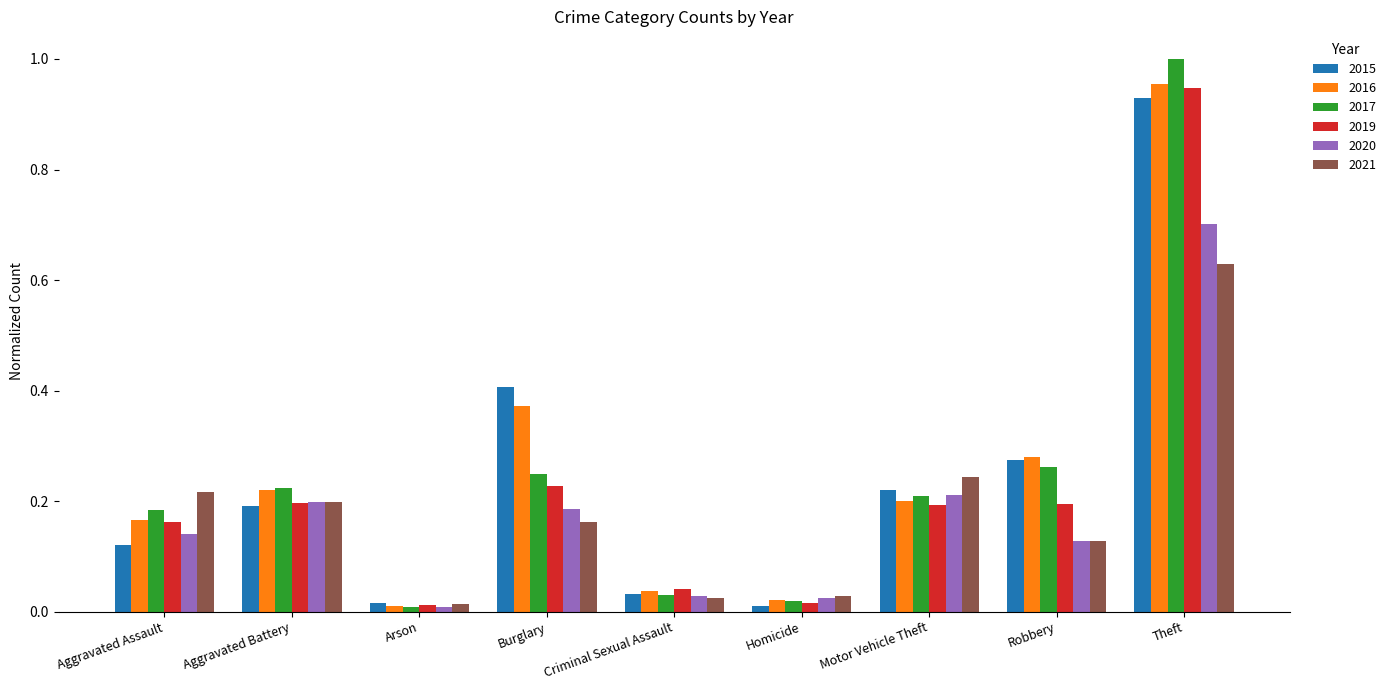

What is the maximum value for 2020?

0.7